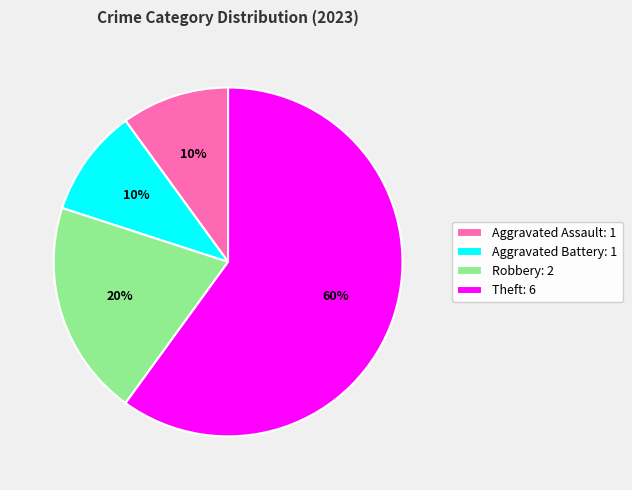

Which category has the biggest portion of the pie?

Theft